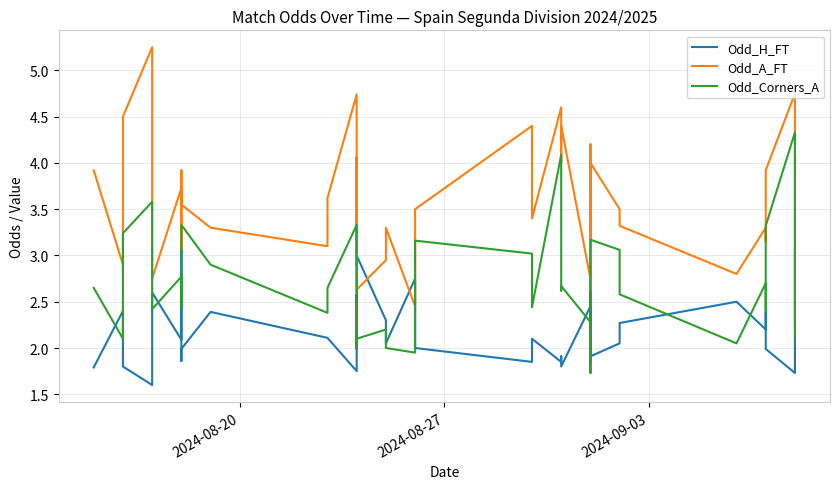

List the series in order of their peak value, highest first.

Odd_A_FT, Odd_Corners_A, Odd_H_FT